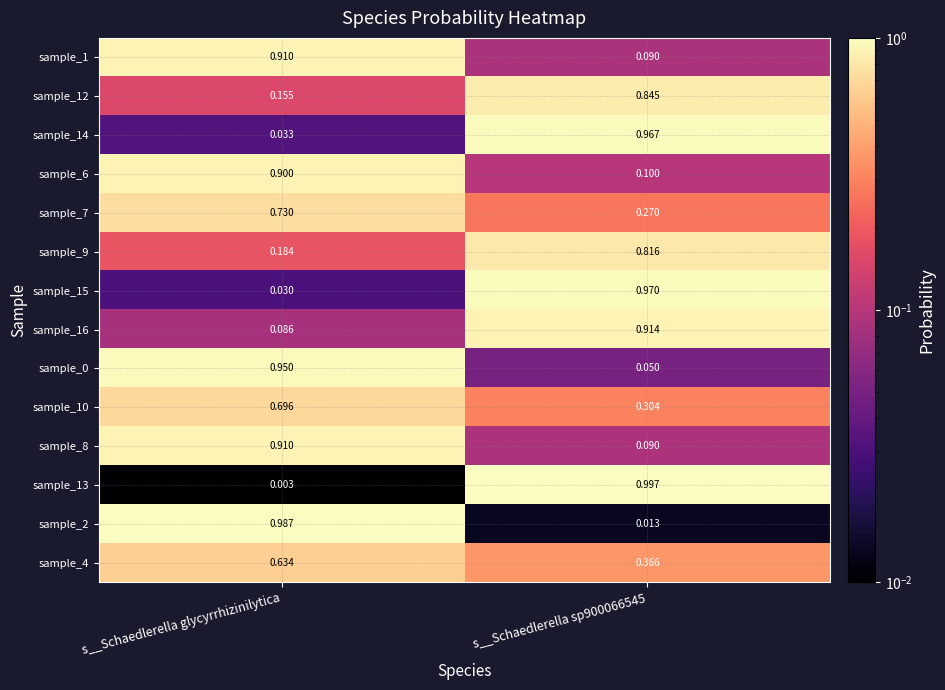

Which label corresponds to the smallest value in the chart?

s__Schaedlerella glycyrrhizinilytica